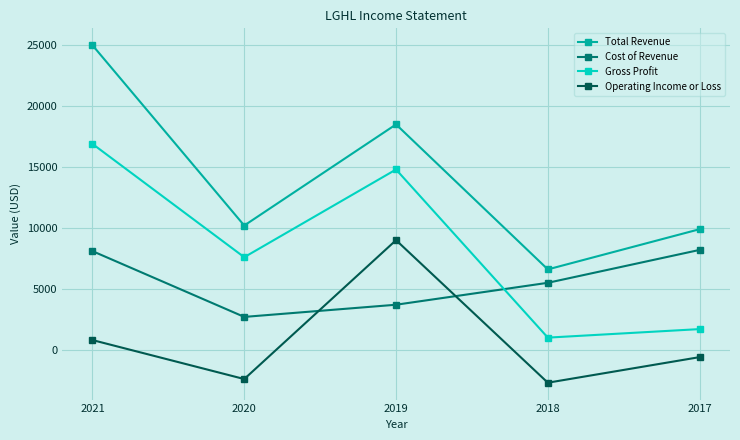

What is the difference between the Cost of Revenue values at 2019 and 2020?

1000